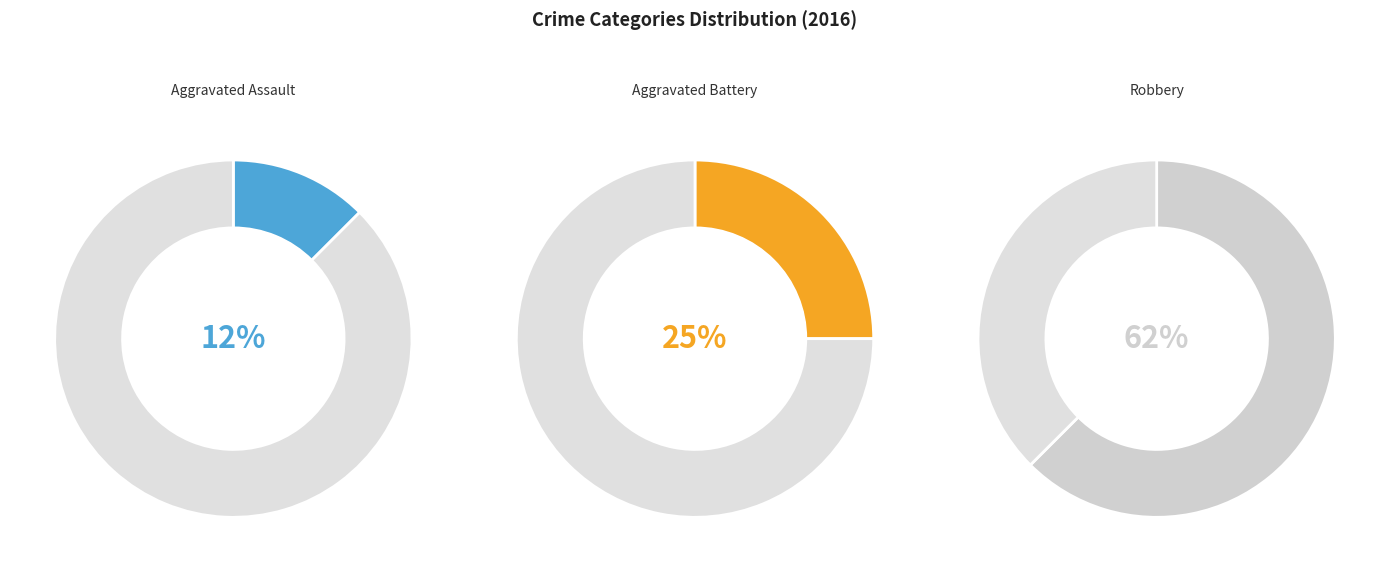

Count the number of slices in the pie.

3